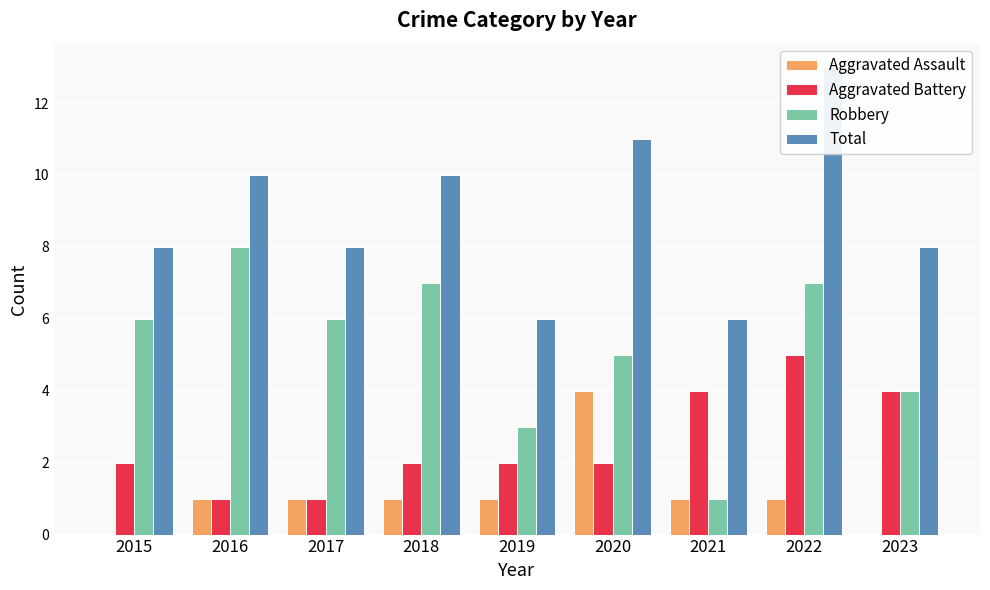

Reading right to left, extract all data points from this chart.

Aggravated Assault: 0	1	1	4	1	1	1	1	0
Aggravated Battery: 4	5	4	2	2	2	1	1	2
Robbery: 4	7	1	5	3	7	6	8	6
Total: 8	13	6	11	6	10	8	10	8